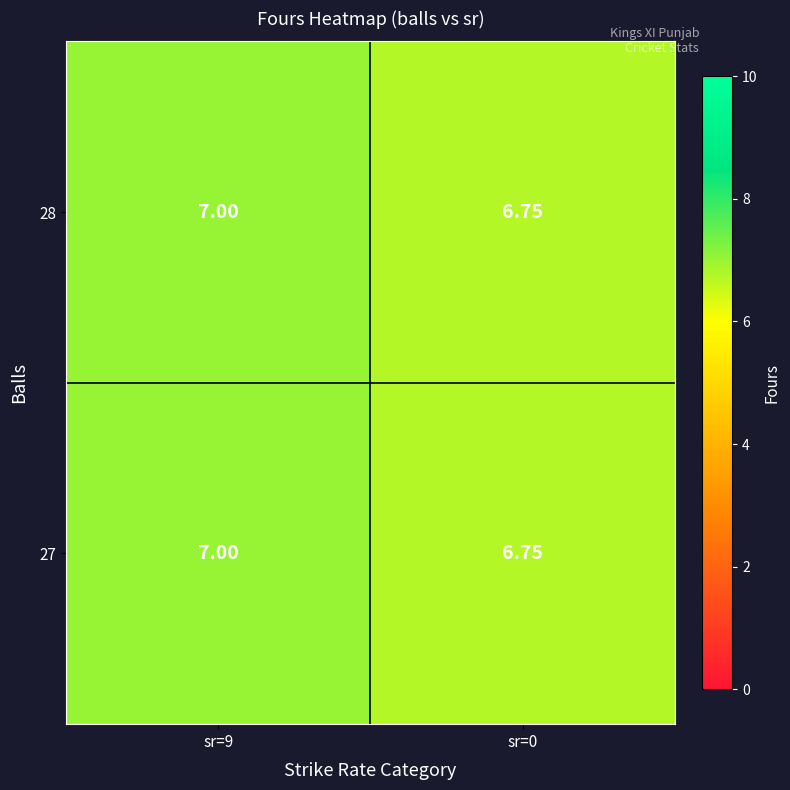

Count the number of data series in this chart.

2